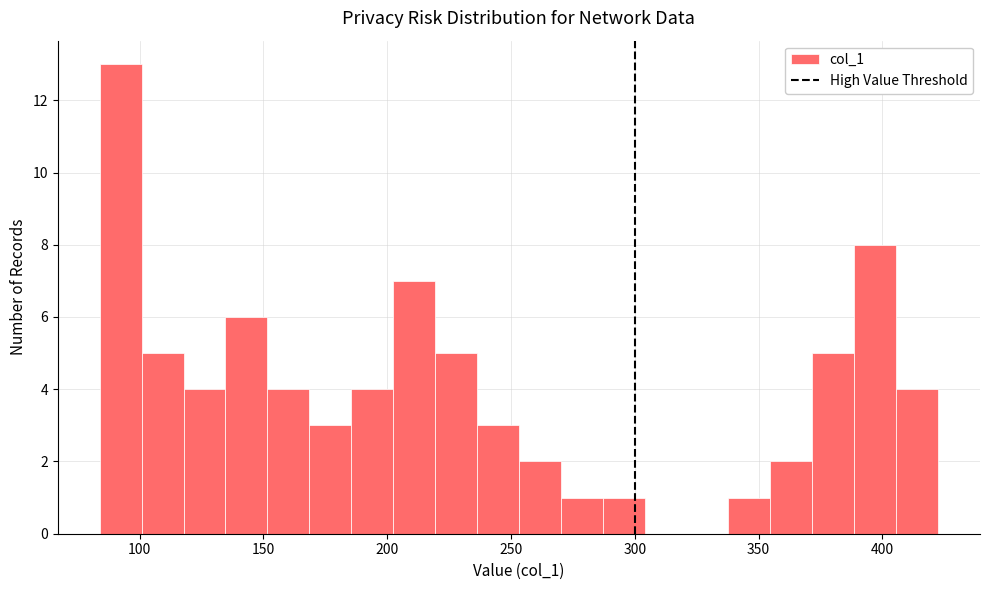

Around what value on the x-axis is the tallest bar? Give the approximate position of its centre, as read against the axis.

90